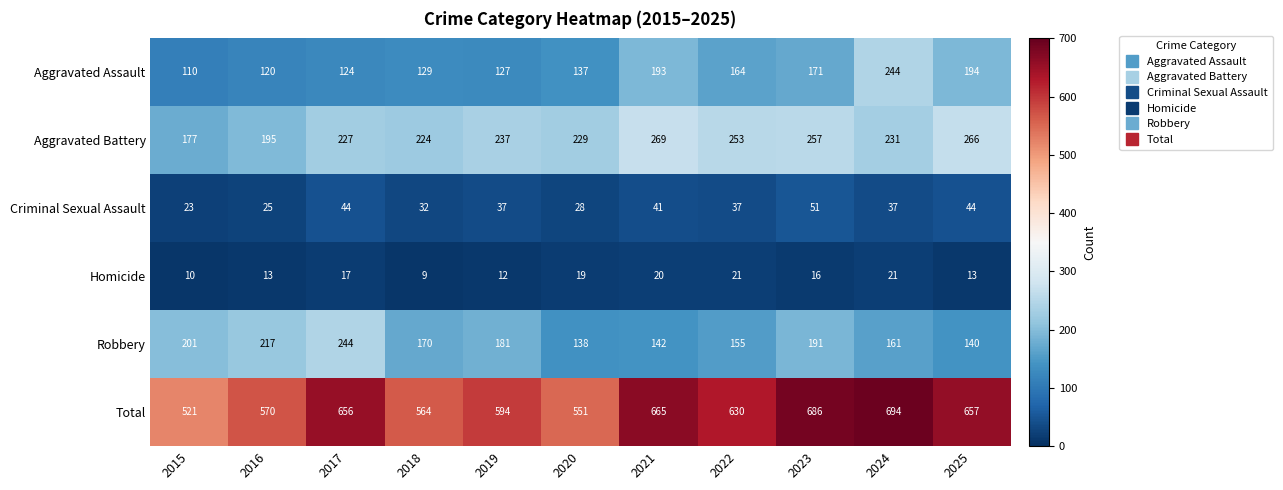

What is the difference between the Robbery values at 2017 and 2016?

27